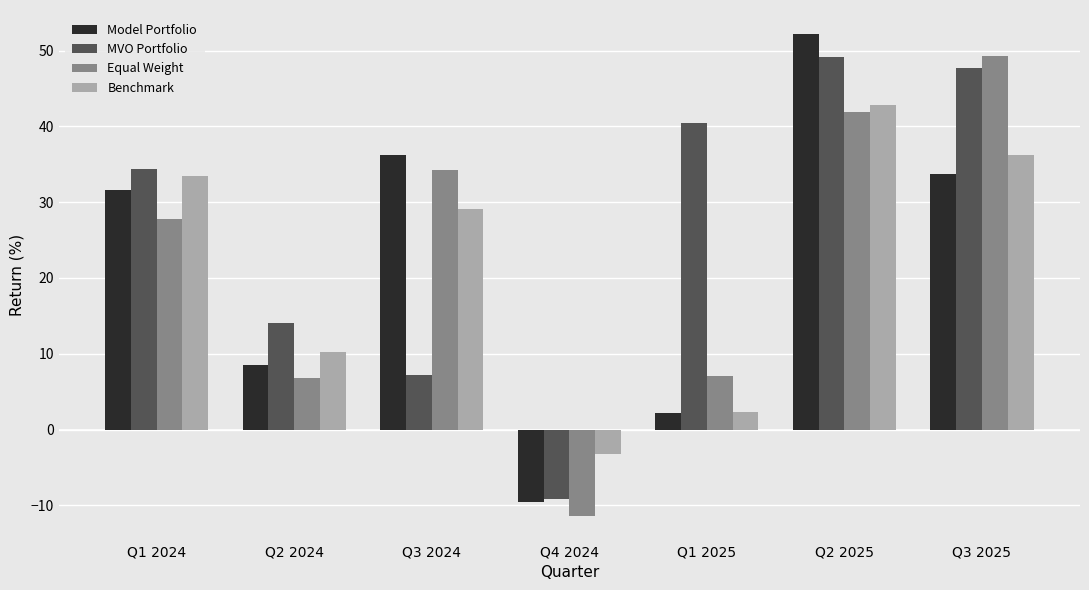

How many groups of bars are there?

7